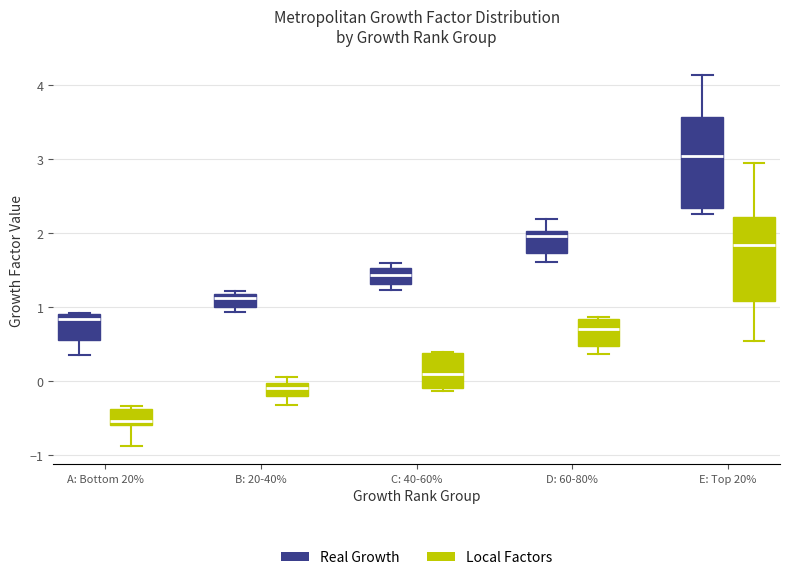

Where does the median line of the box for B: 20-40% (Local Factors) sit on the y-axis? The values are not printed on the chart, so give them approximately, as read against the axis.

-0.1